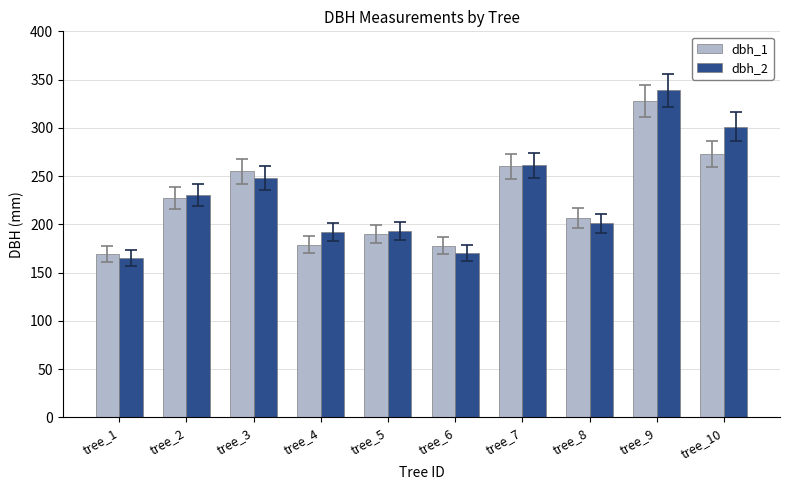

Which series changed the most between tree_1 and tree_8?

dbh_1